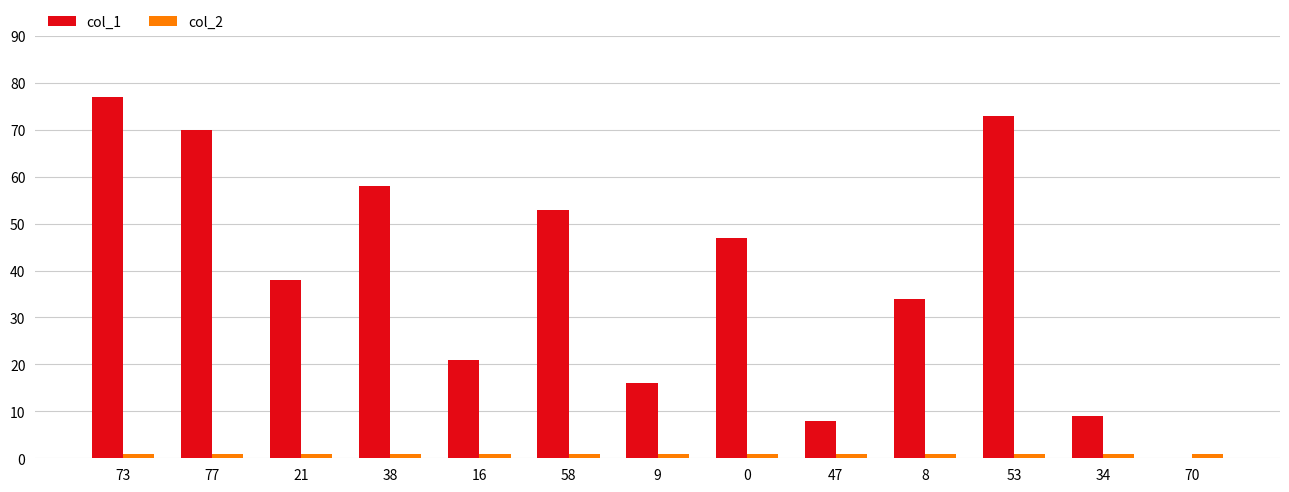

What are all the series names shown in the legend?

col_1, col_2